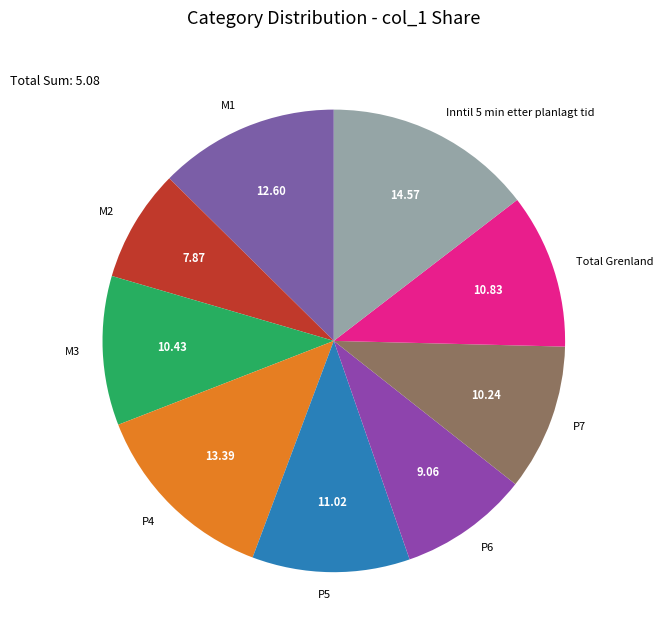

Between P4 and M2, which is larger?

P4